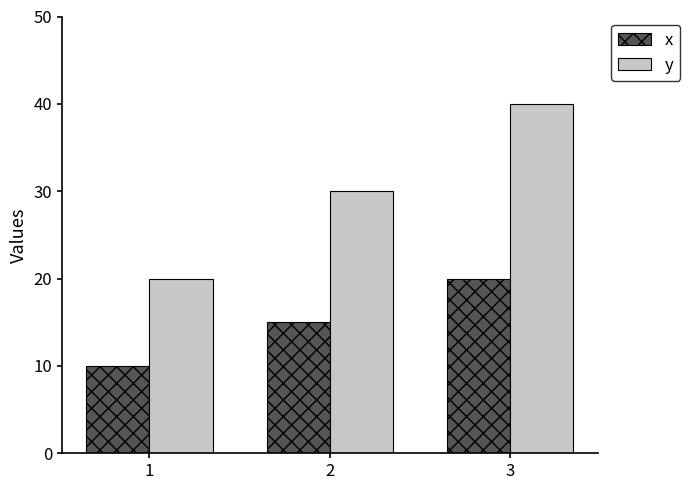

At 3, list the series in order from largest to smallest.

y, x